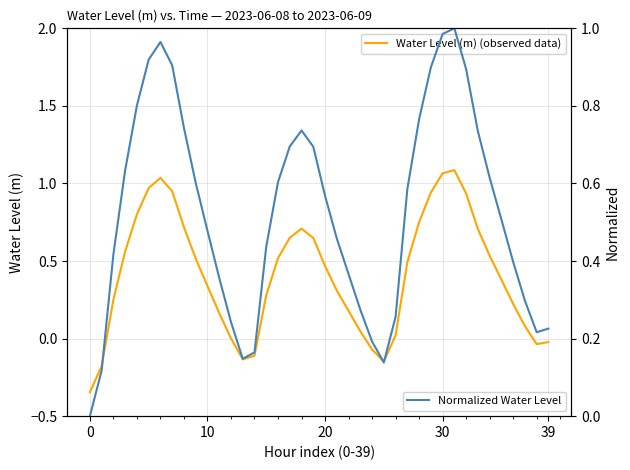

At how many categories does at least one series exceed 0?

39